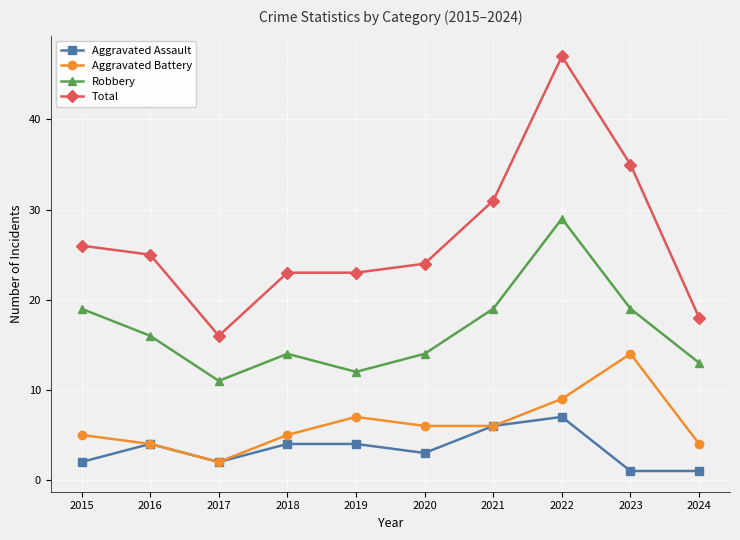

What is the value of the Robbery point at the 7th from the left?

19